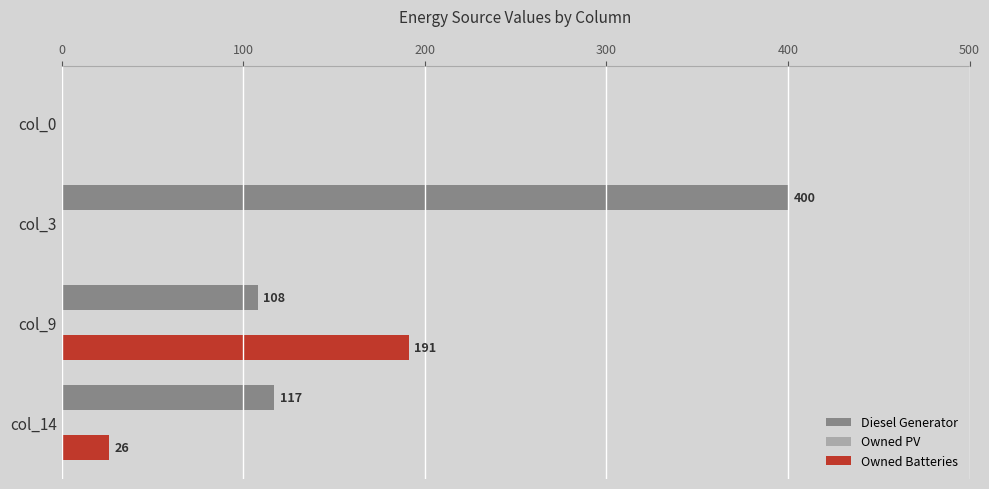

What is the total value across all series at col_9?

299.0